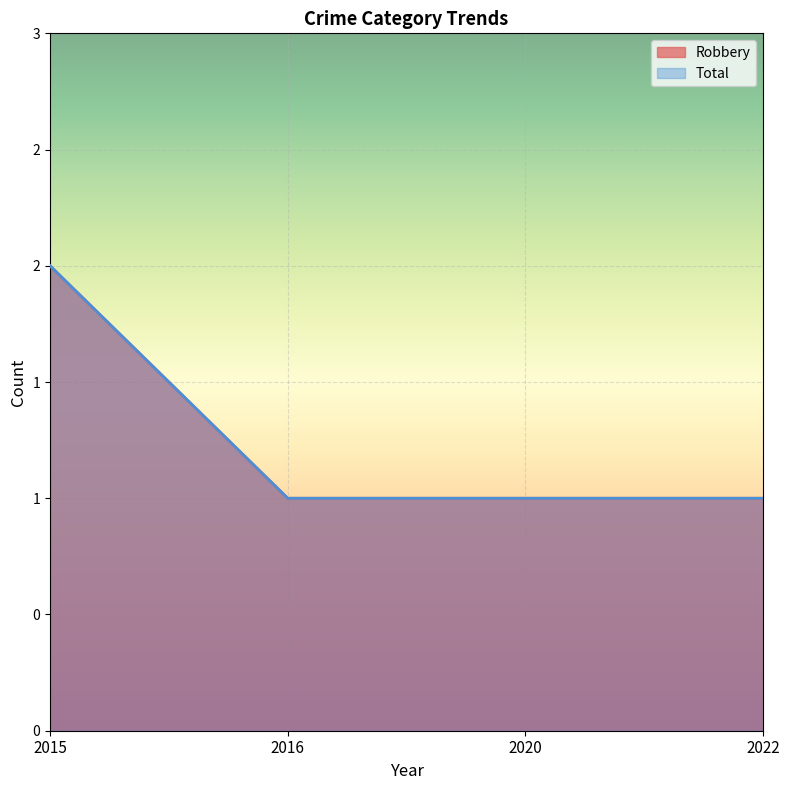

Is the value of Total at 2015 greater than the value of Robbery at 2015?

No